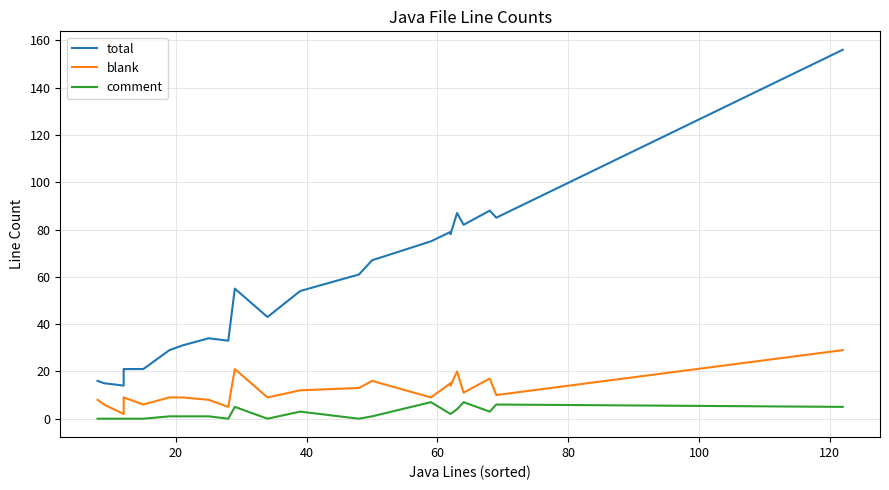

Is it true that total equals 8 at 40?

False